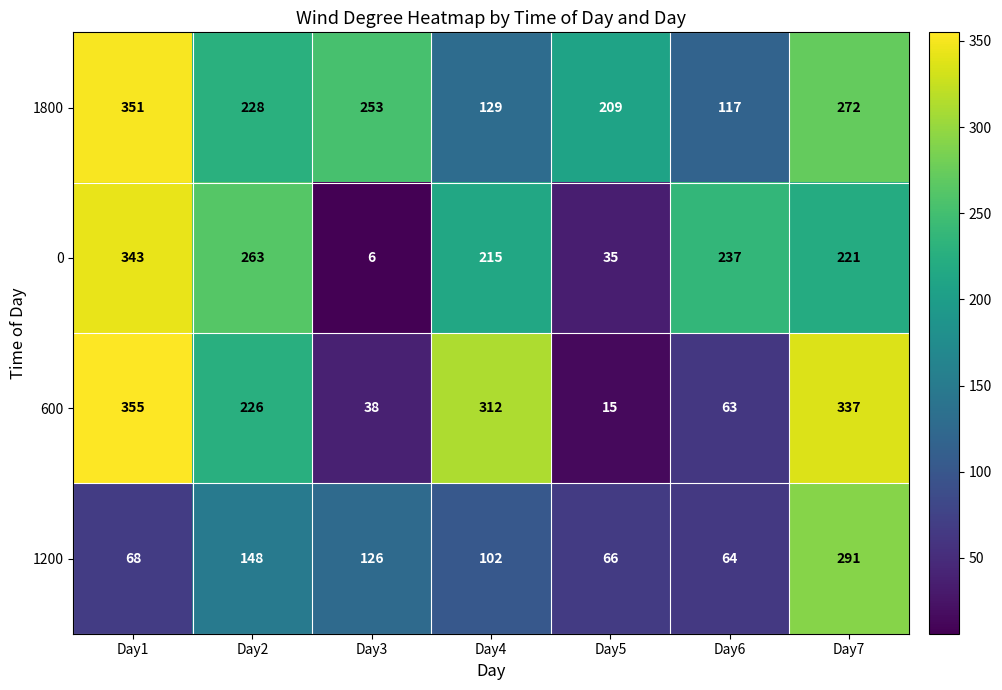

How many series are shown in this chart?

4